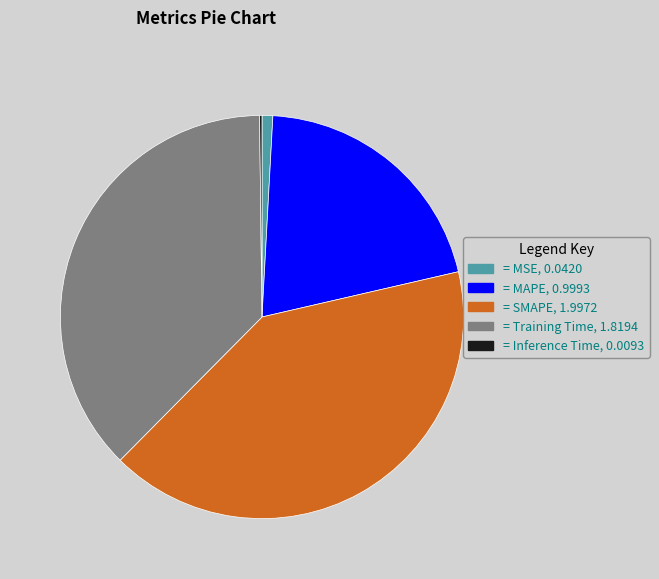

Which category has the biggest portion of the pie?

= SMAPE, 1.9972